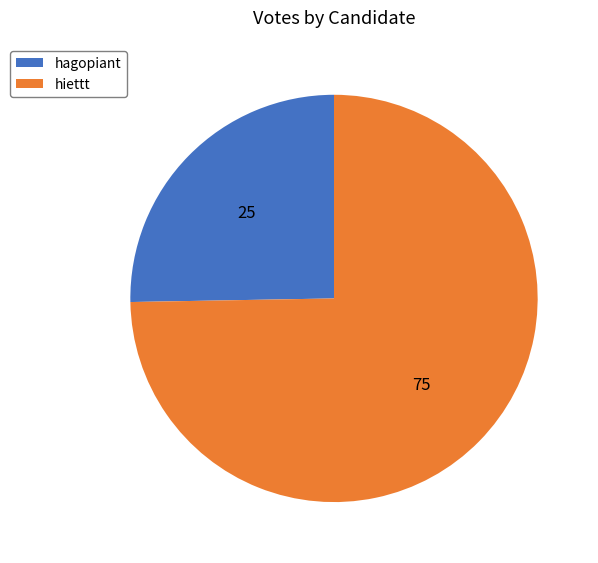

Do hagopiant and hiettt together represent more than half of the pie?

Yes